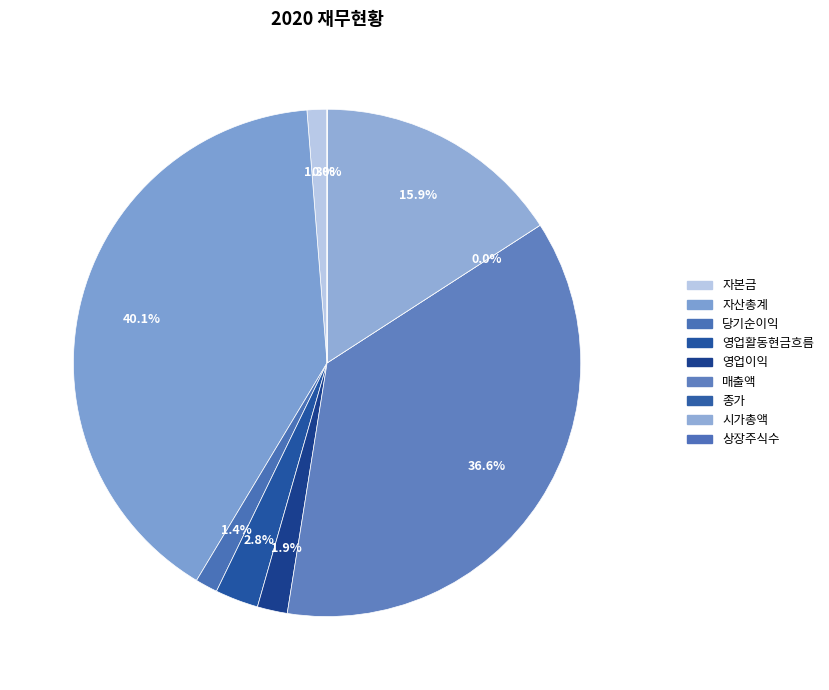

True or false: 종가 accounts for 6% of the total.

False